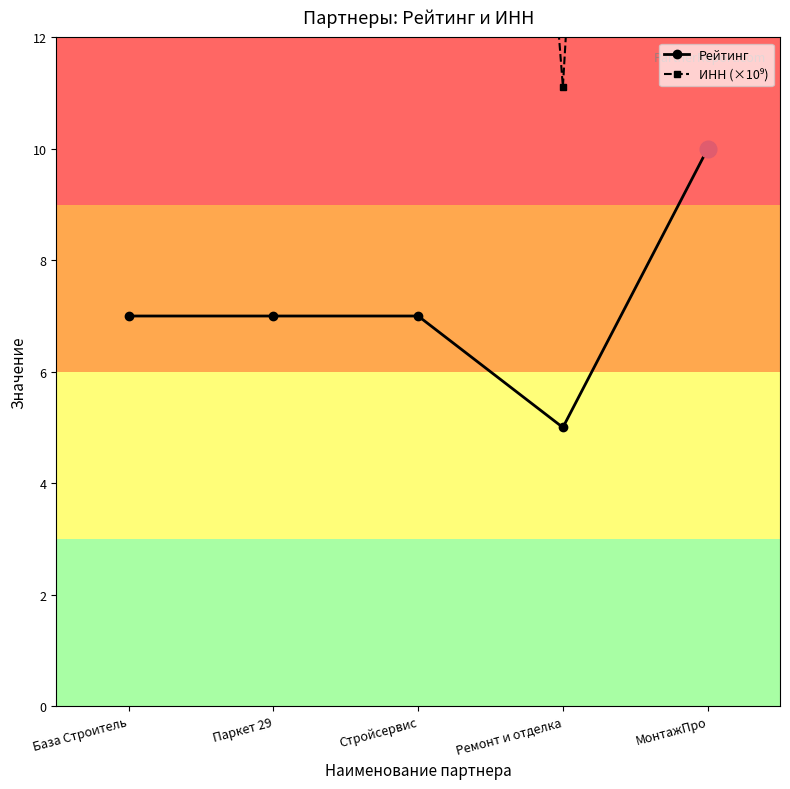

List the series in order of their overall mean, highest first.

ИНН (×10⁹), Рейтинг